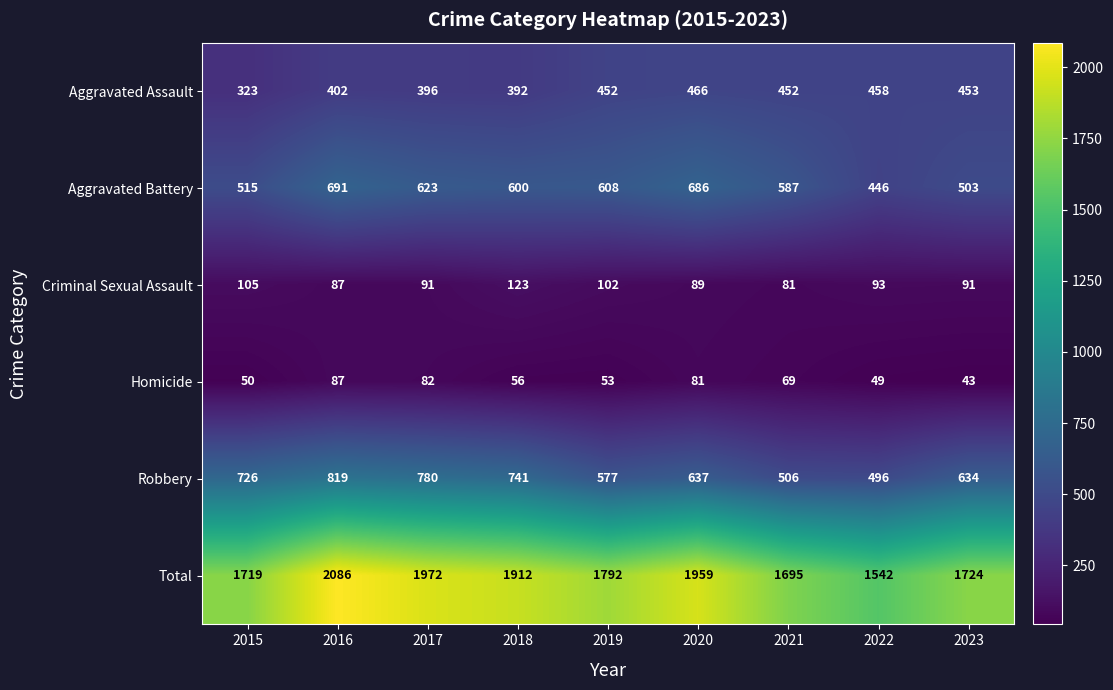

Which series has the largest total across all categories?

Total